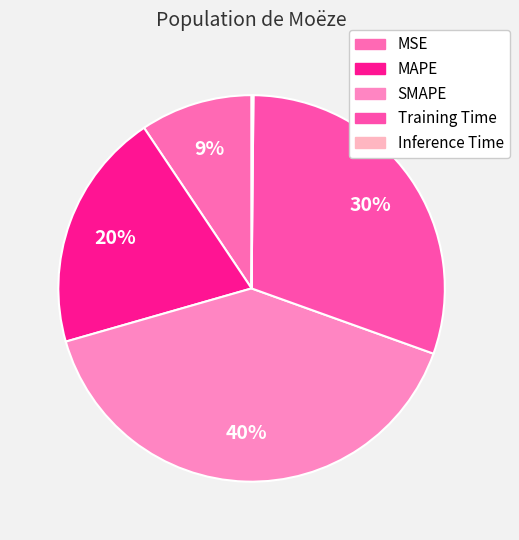

To the nearest percent, what is the average slice percentage?

20%